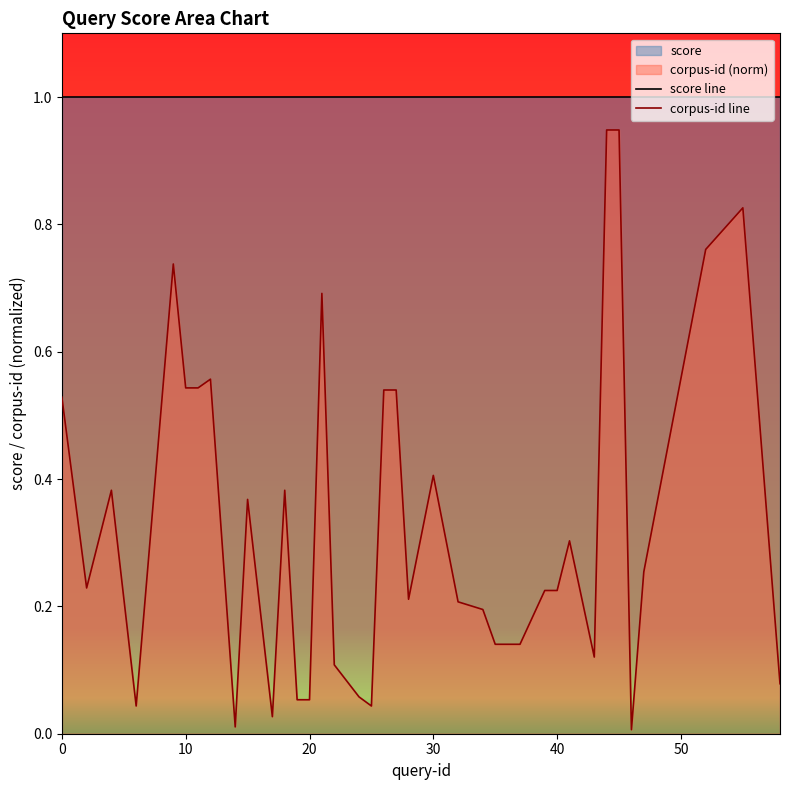

Rank the series by their maximum value, from highest to lowest.

score line, corpus-id line